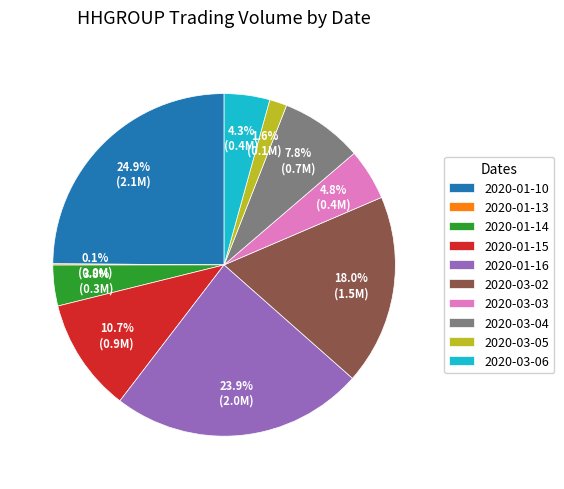

To the nearest percent, what is the difference between the largest and smallest slice percentages?

25%